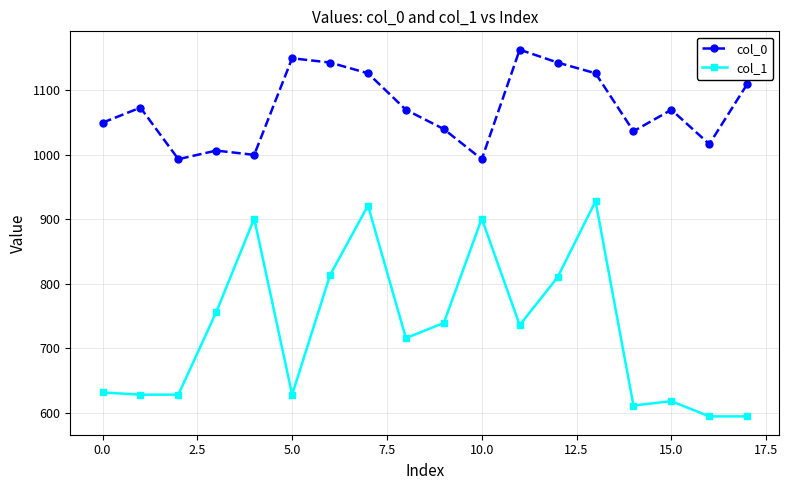

How many lines are shown in the chart?

2